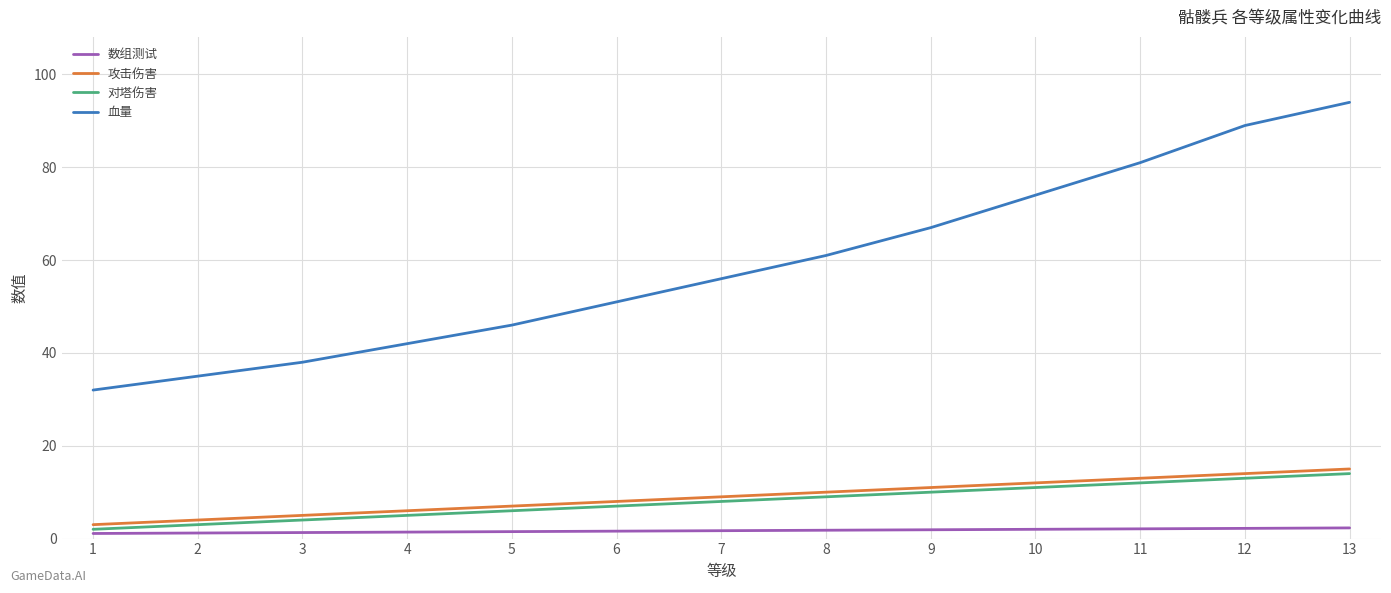

True or false: 血量 has more than 1 interior local peaks.

False